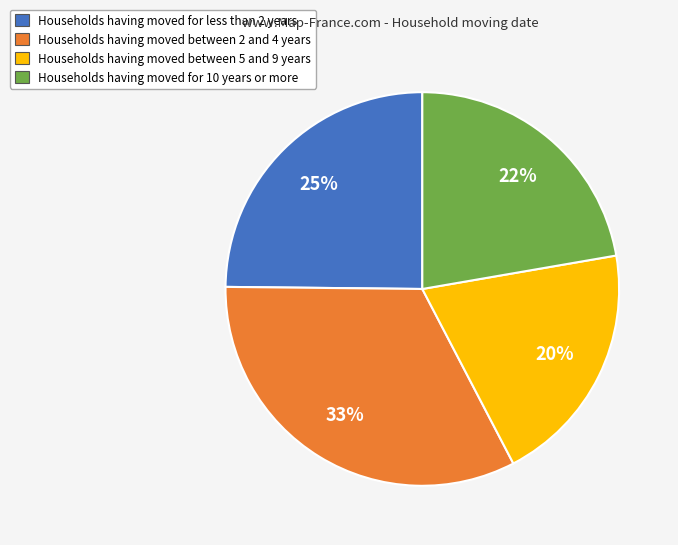

To the nearest percent, what is the difference between the largest and smallest slice percentages?

13%